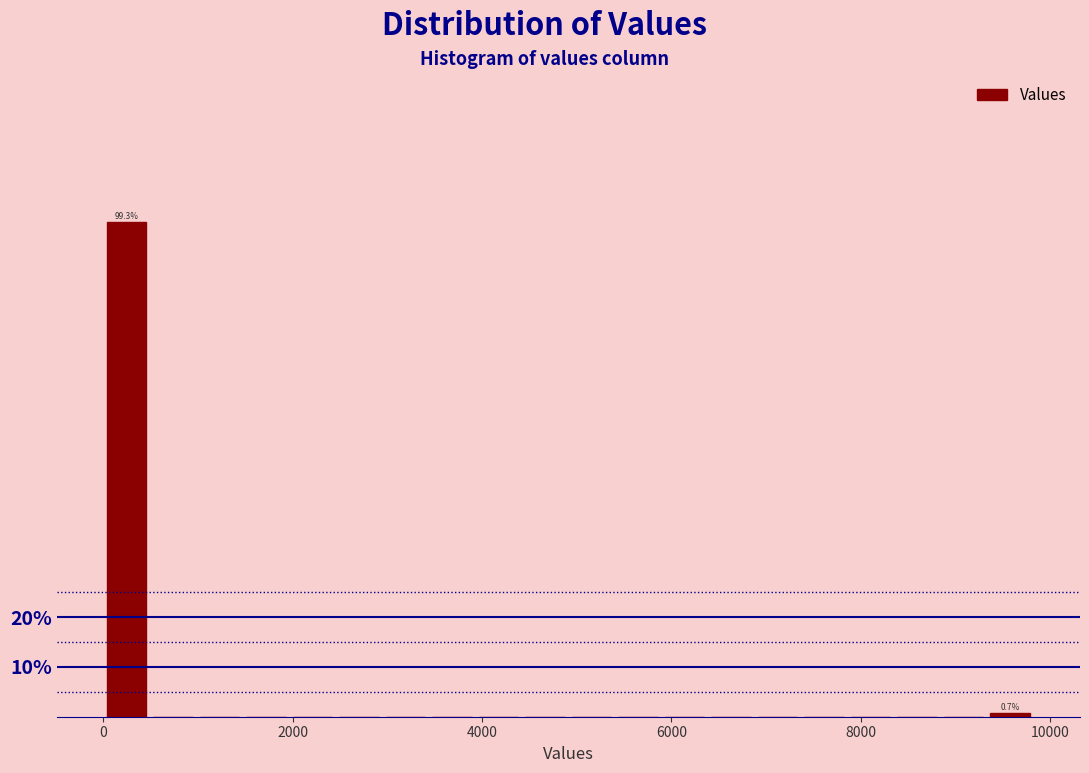

Read against the x-axis, roughly where is the centre of the tallest bar?

200